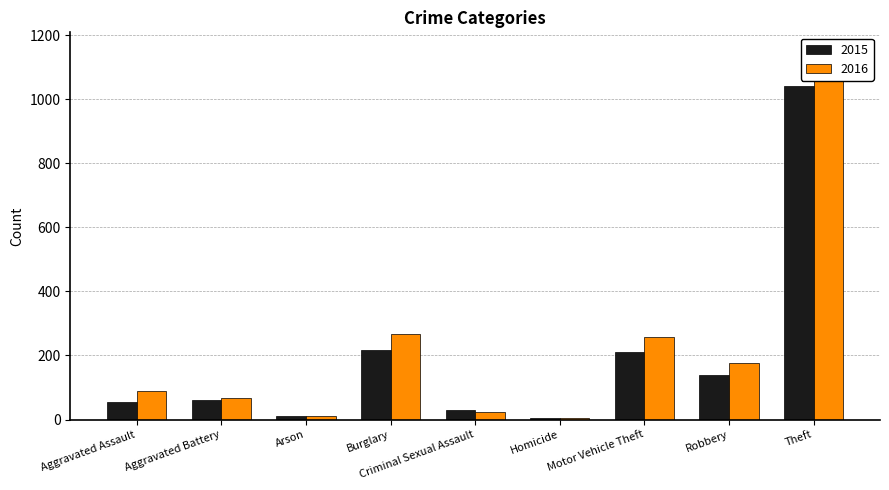

How many bars are there in total?

18